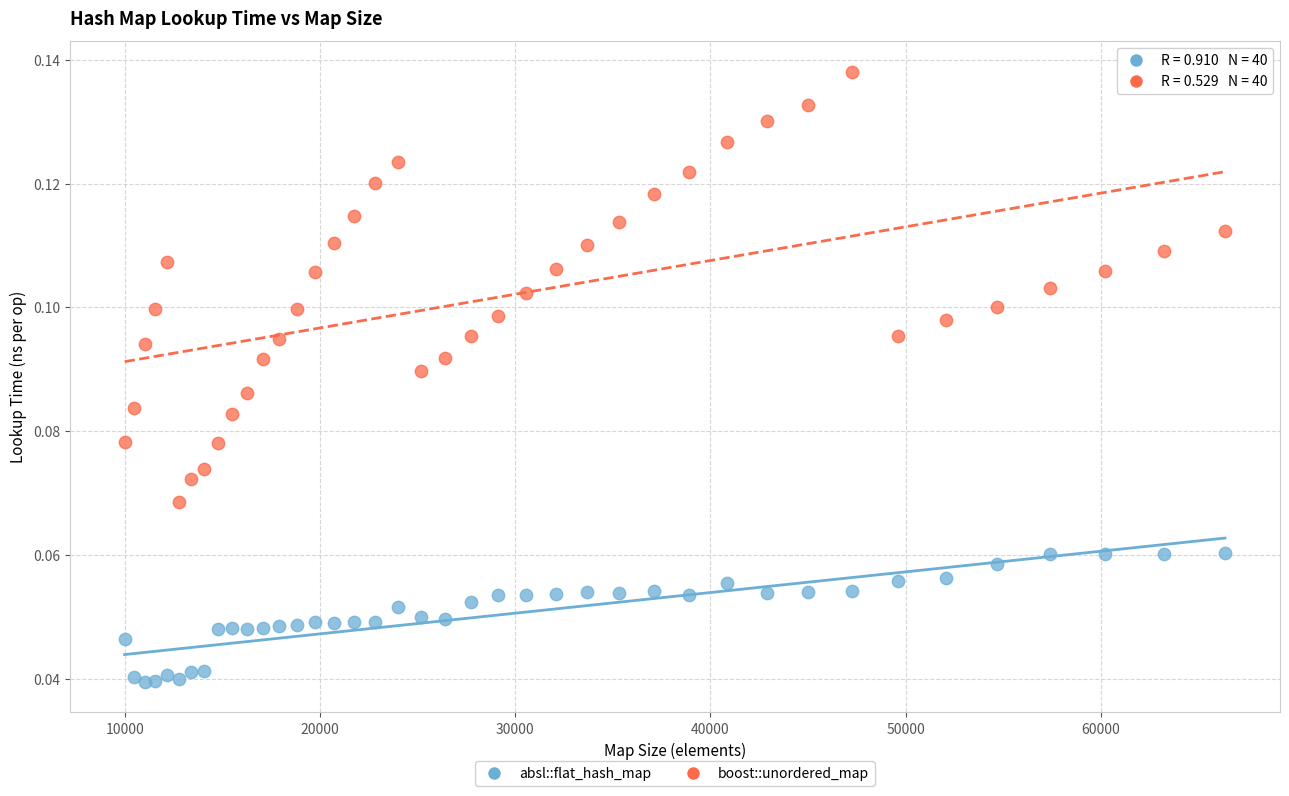

Which series reaches the minimum Y coordinate?

absl::flat_hash_map